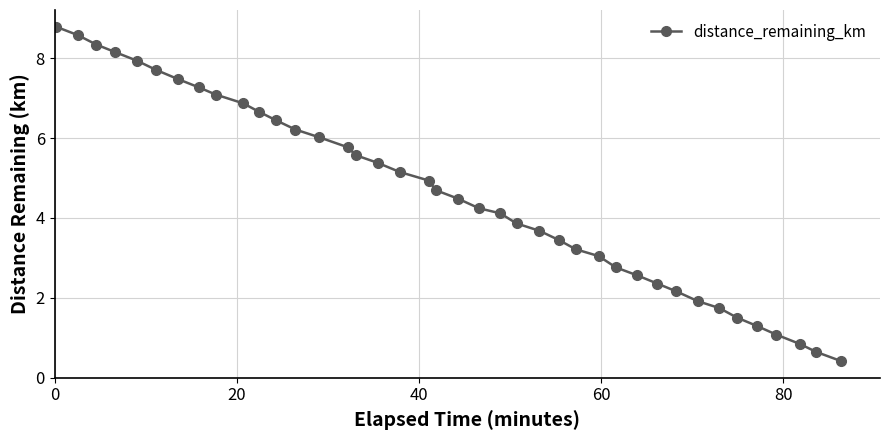

What is the maximum value shown in the chart?

8.8